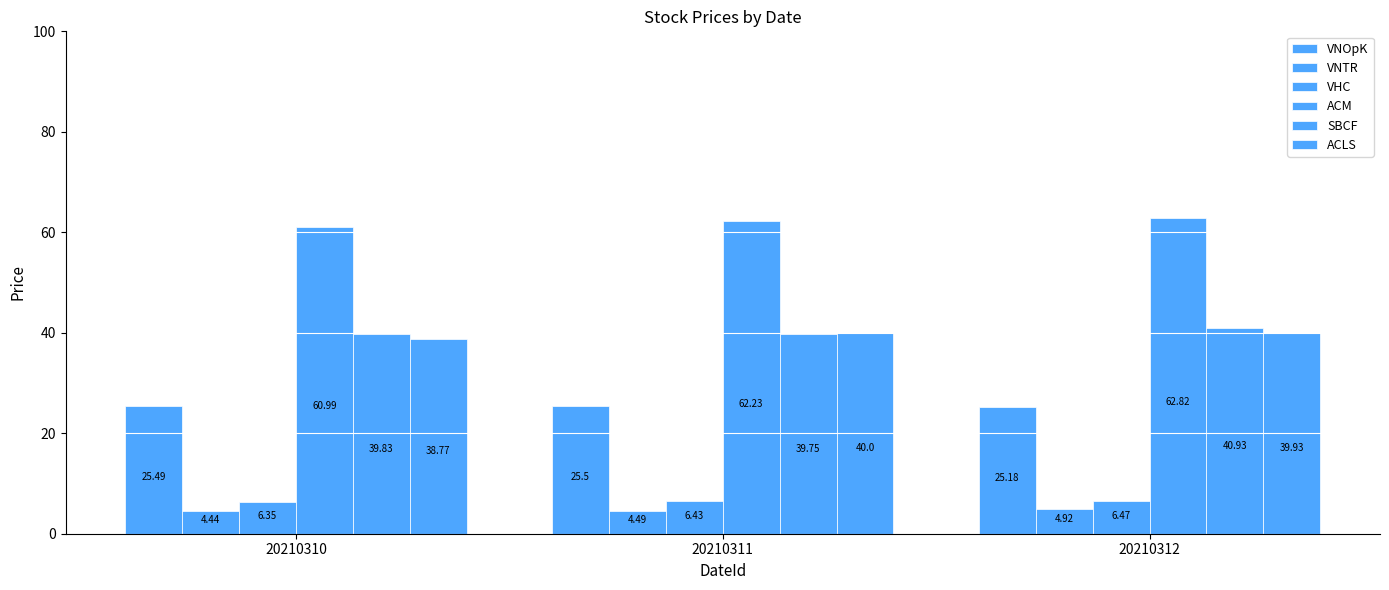

Reading left to right, list all the values displayed in this chart.

VNOpK: 25.5	25.5	25.2
VNTR: 4.4	4.5	4.9
VHC: 6.3	6.4	6.5
ACM: 61.0	62.2	62.8
SBCF: 39.8	39.8	40.9
ACLS: 38.8	40.0	39.9